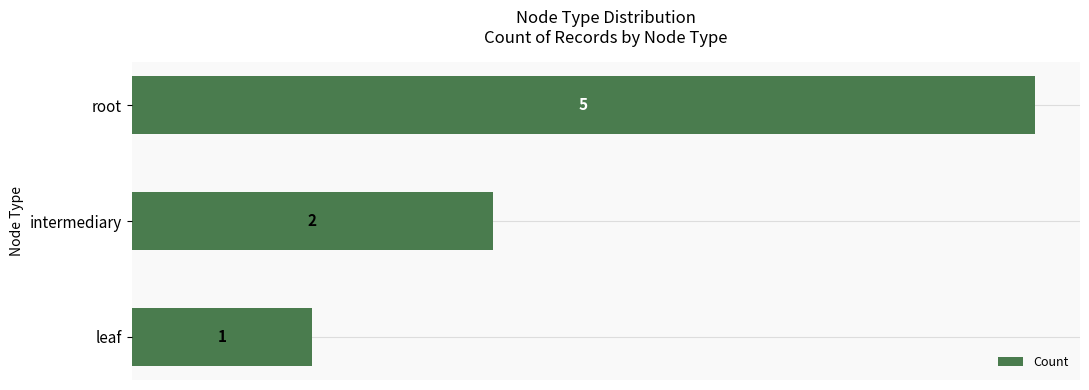

What is the difference between the maximum and minimum values?

4